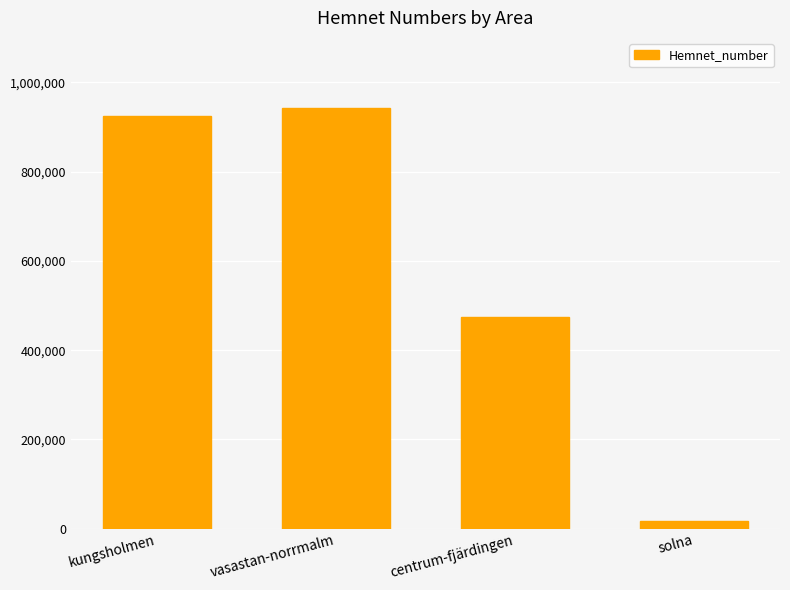

What is the difference between the maximum and minimum values?

924762